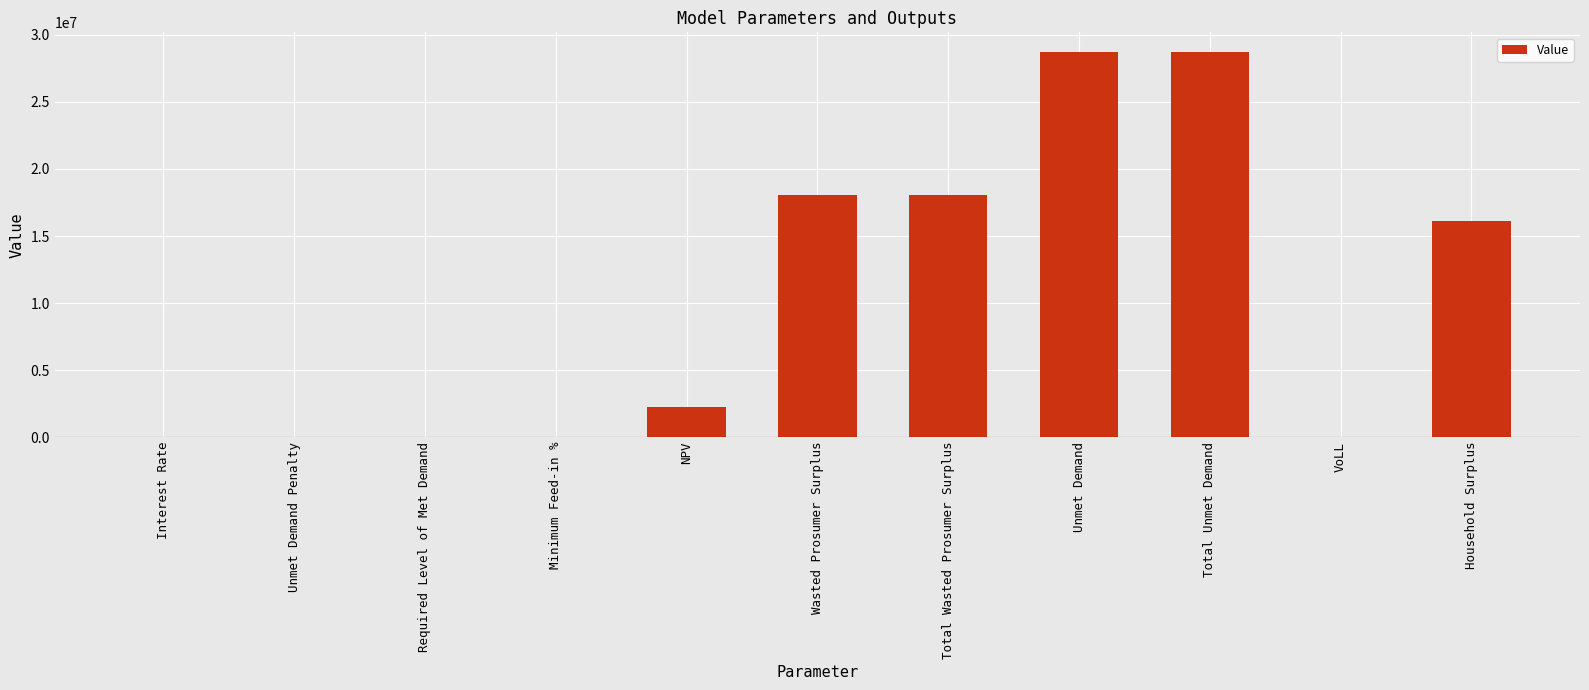

What is the maximum value shown in the chart?

28755855.3